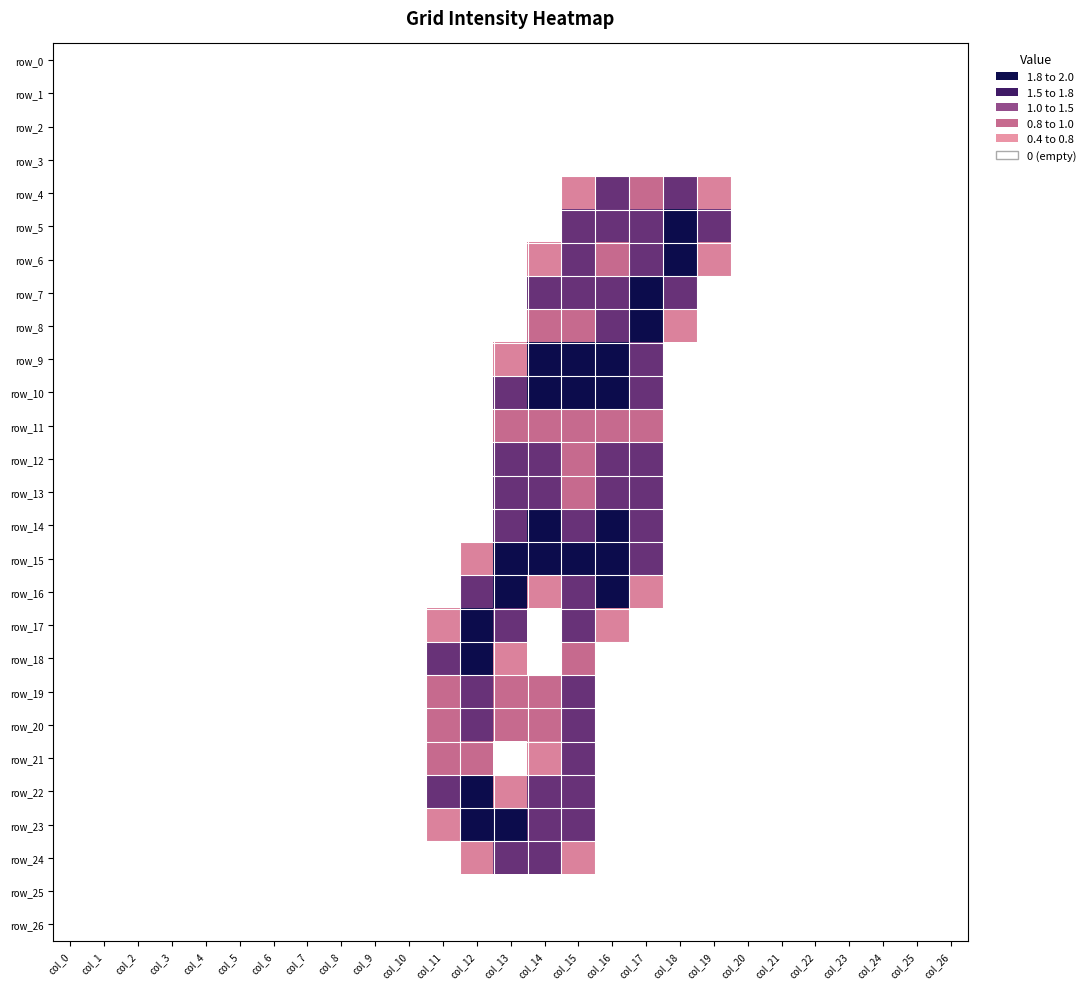

At how many categories does at least one series exceed 1?

9